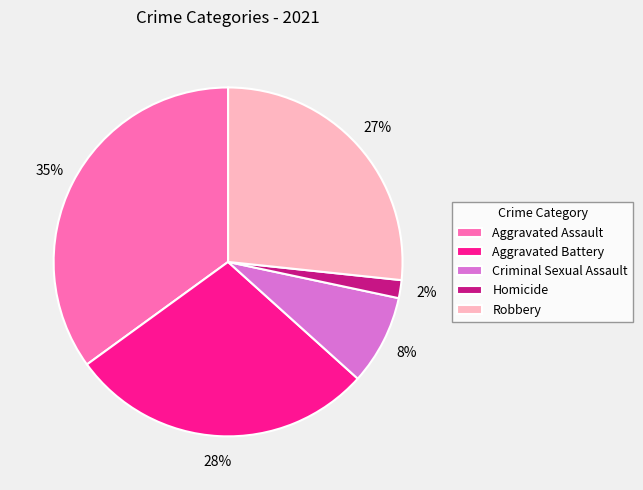

Which has a higher value, Aggravated Battery or Aggravated Assault?

Aggravated Assault